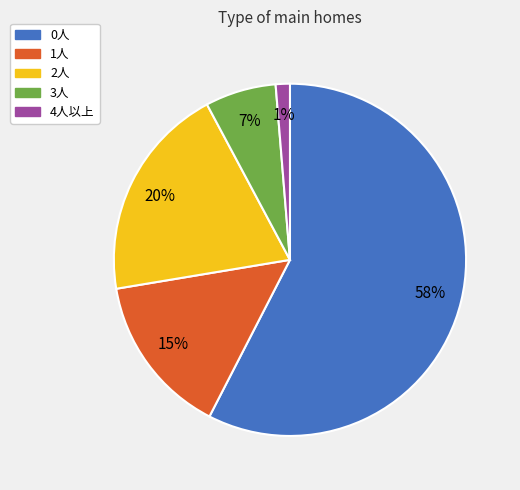

Between 0人 and 2人, which is larger?

0人